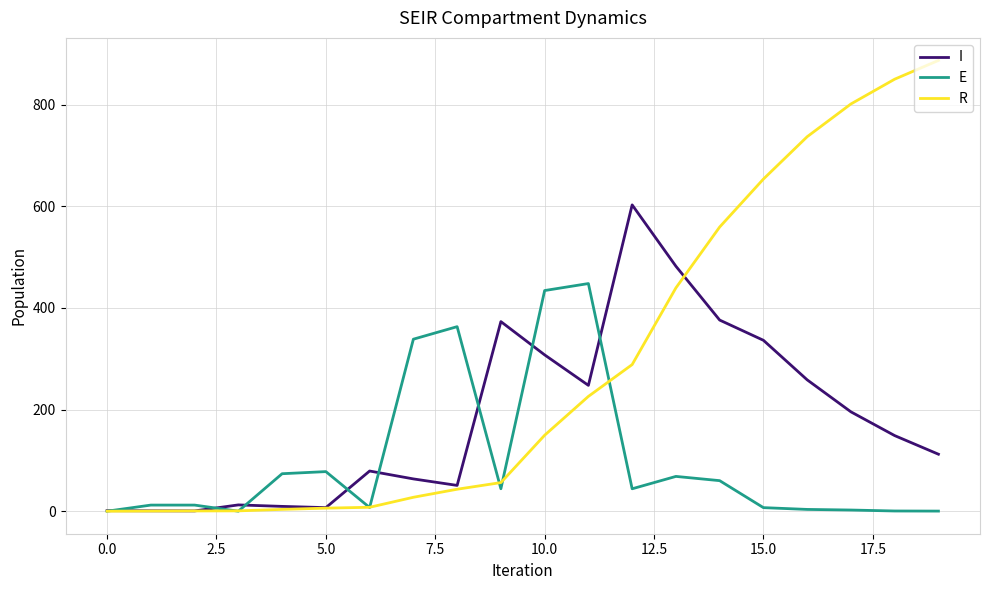

List the series in order of their peak value, lowest first.

E, I, R